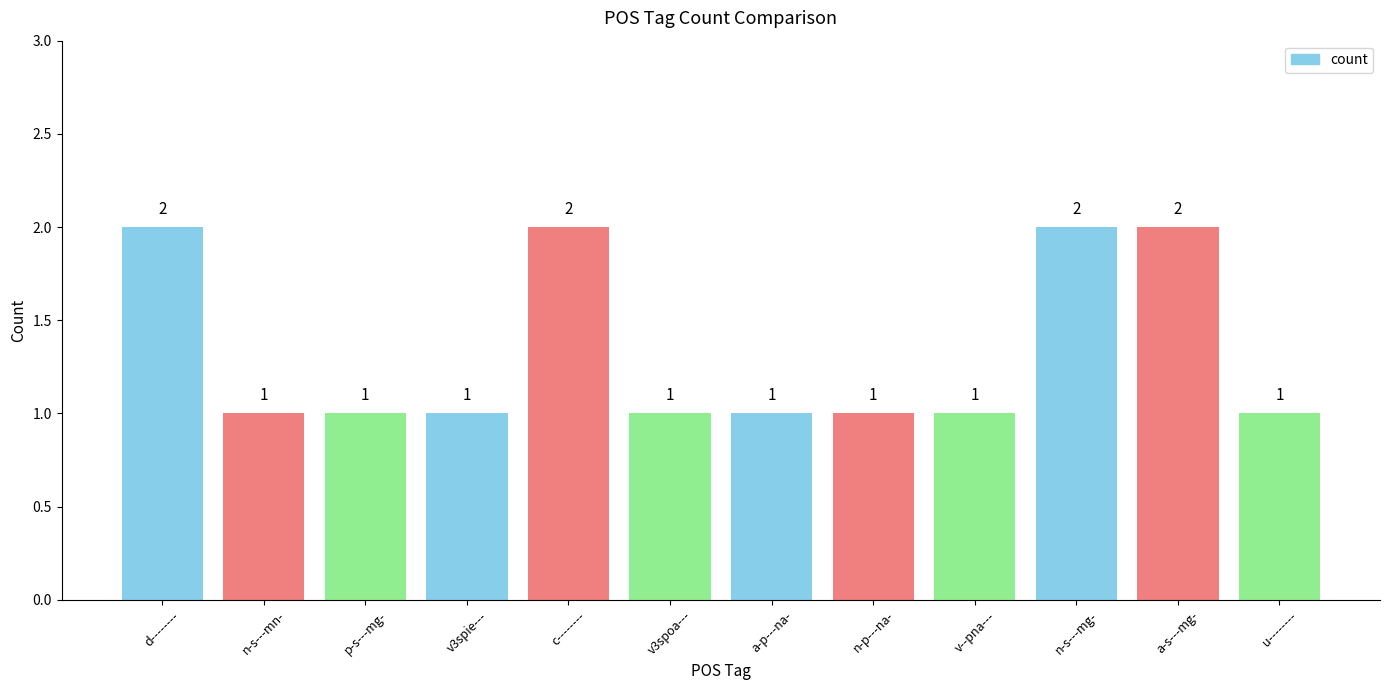

What is the label of the 7th bar from the right?

v3spoa---